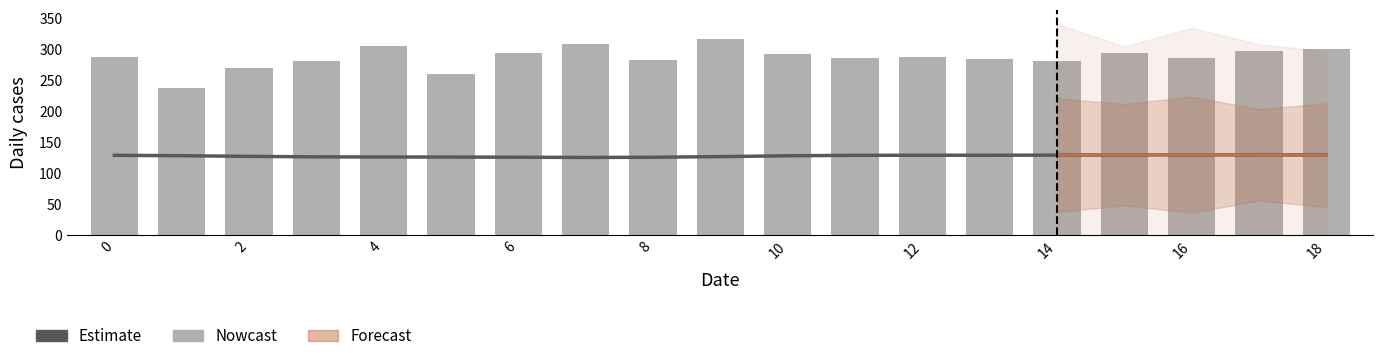

What is the maximum value for Estimate?

130.1